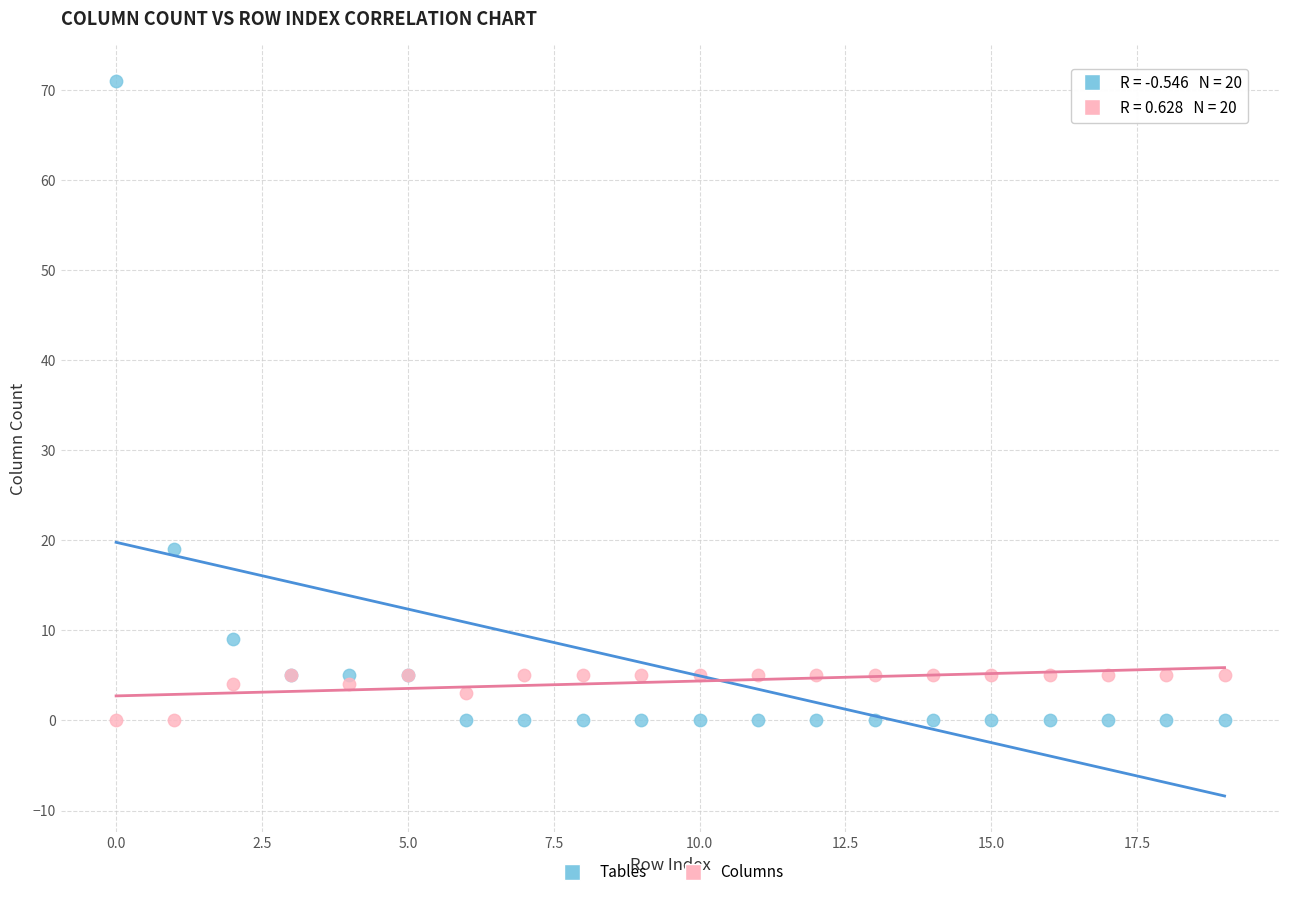

In the Tables series, what Y value is closest to 35?

19